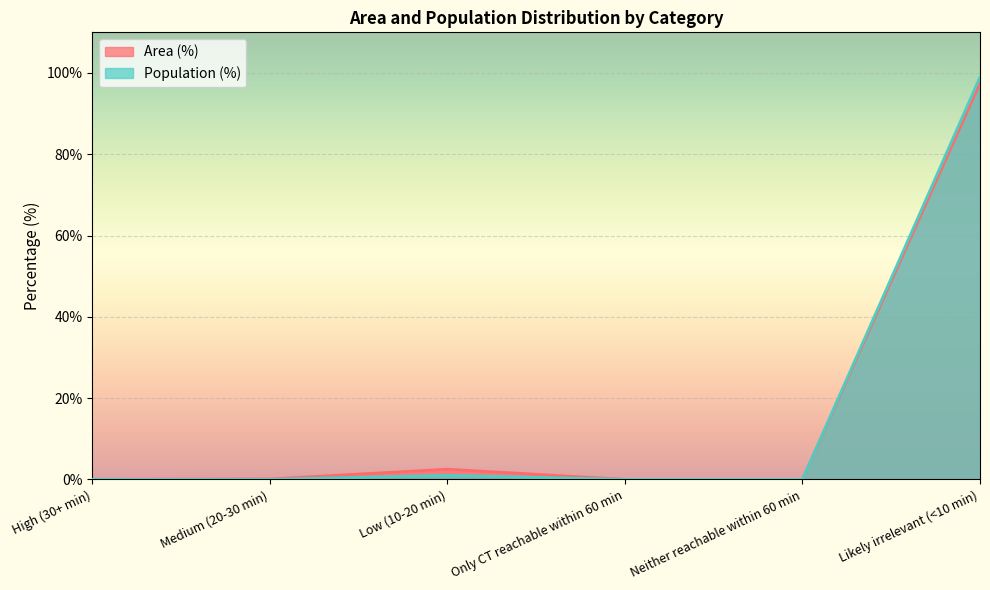

At which category does Area (%) reach its first local peak?

Low (10-20 min)